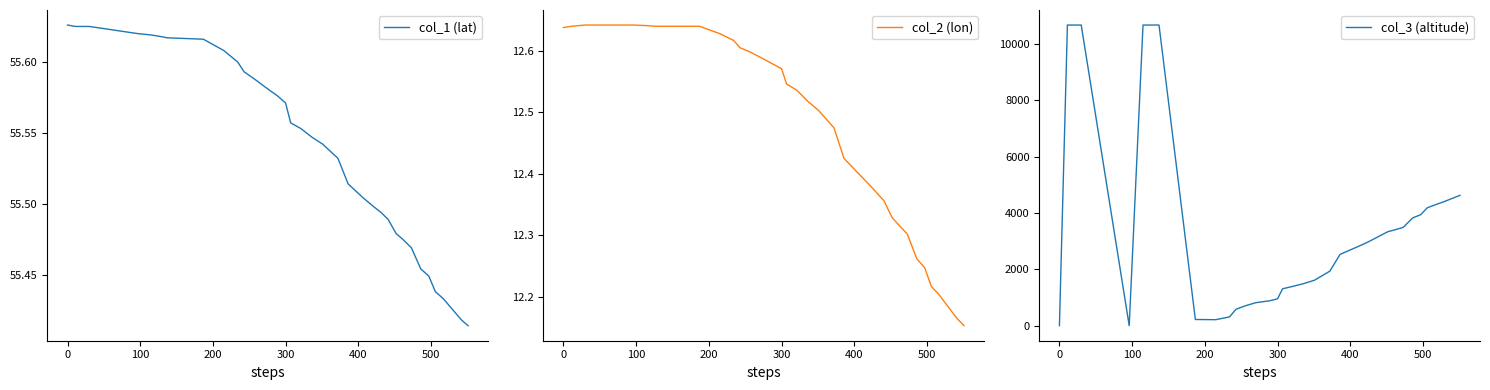

Is the value of col_1 (lat) at 35 greater than the value of col_2 (lon) at 25?

Yes